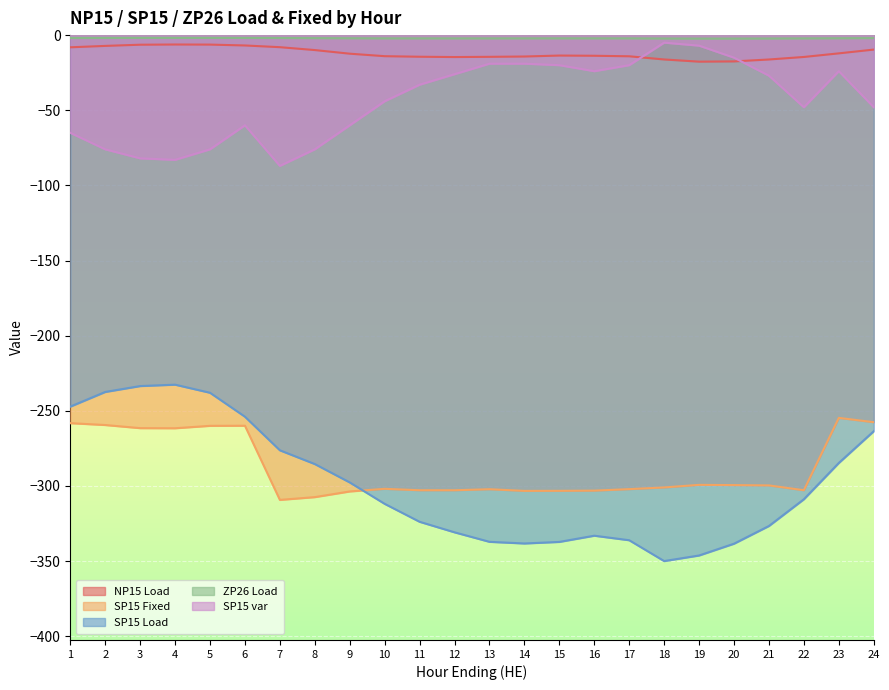

Does the chart display data point markers on the line(s)?

No